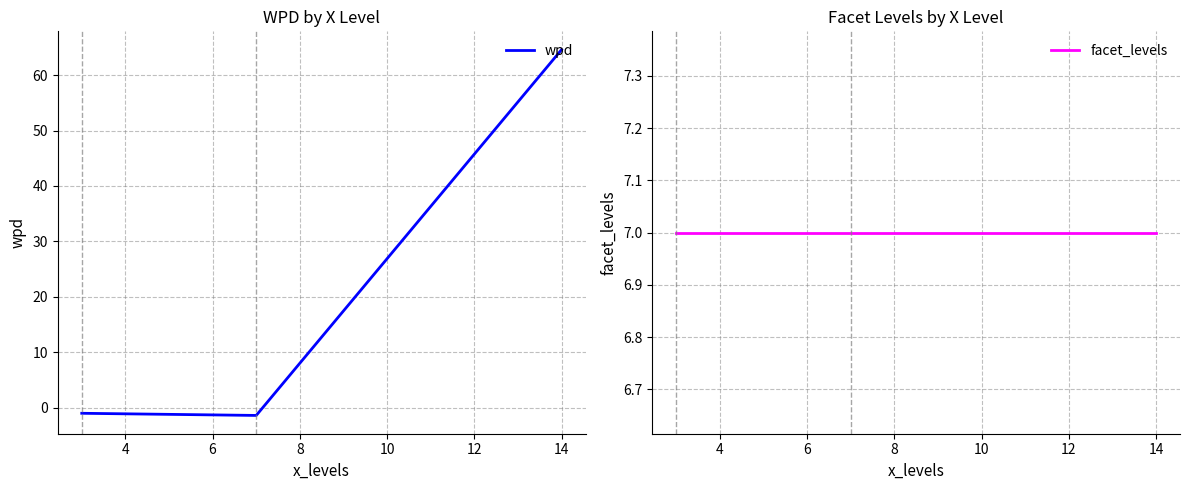

What is the minimum value shown in the chart?

-1.4